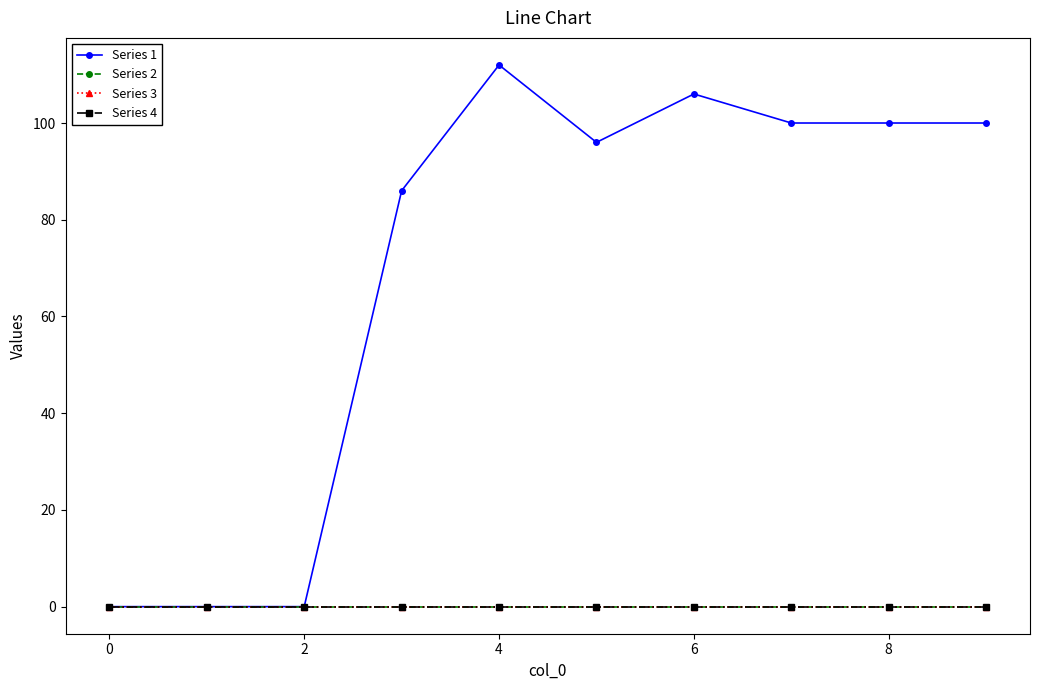

Reading left to right, extract all data points from this chart.

Series 1: 0	0	0	86	112	96	106	100	100	100
Series 2: 0	0	0	0	0	0	0	0	0	0
Series 3: 0	0	0	0	0	0	0	0	0	0
Series 4: 0	0	0	0	0	0	0	0	0	0